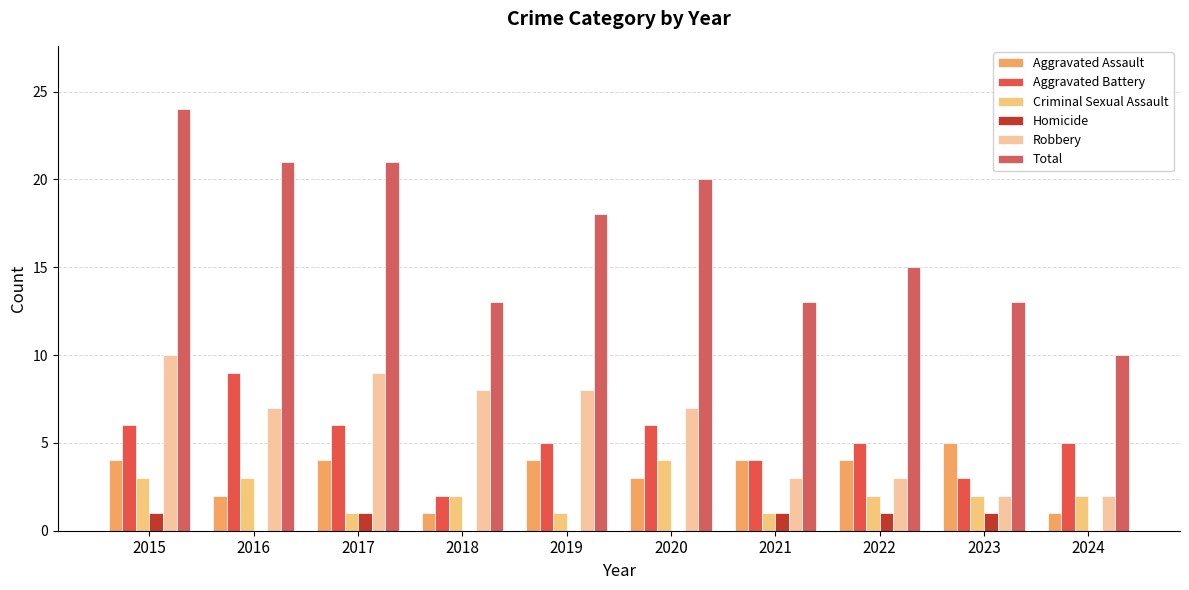

What is the value of the Aggravated Assault bar at the 4th from the left?

1